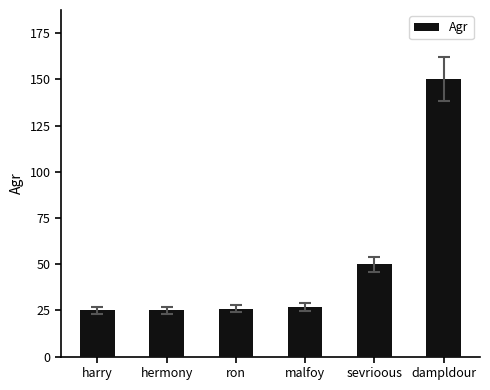

What position from the left is ron?

3